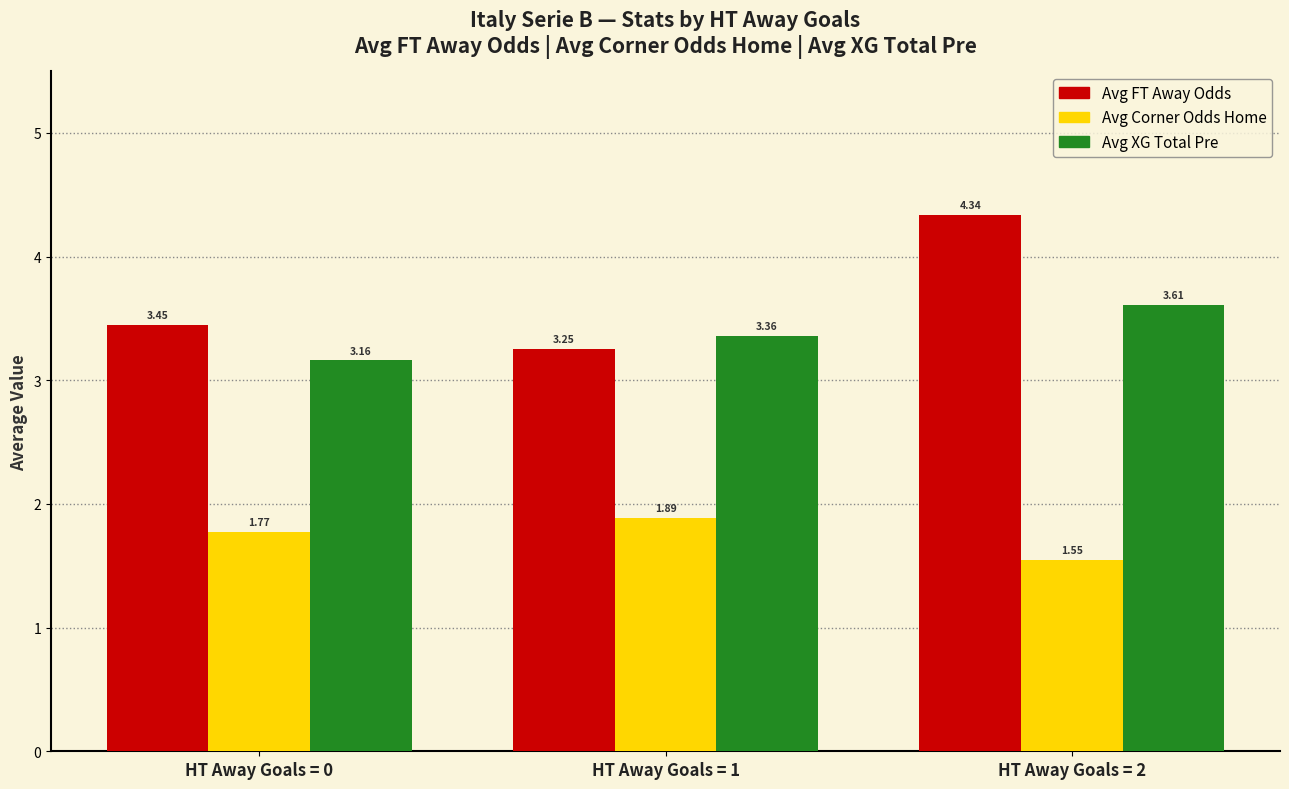

Rank the series at HT Away Goals = 0 from highest to lowest value.

Avg FT Away Odds, Avg XG Total Pre, Avg Corner Odds Home